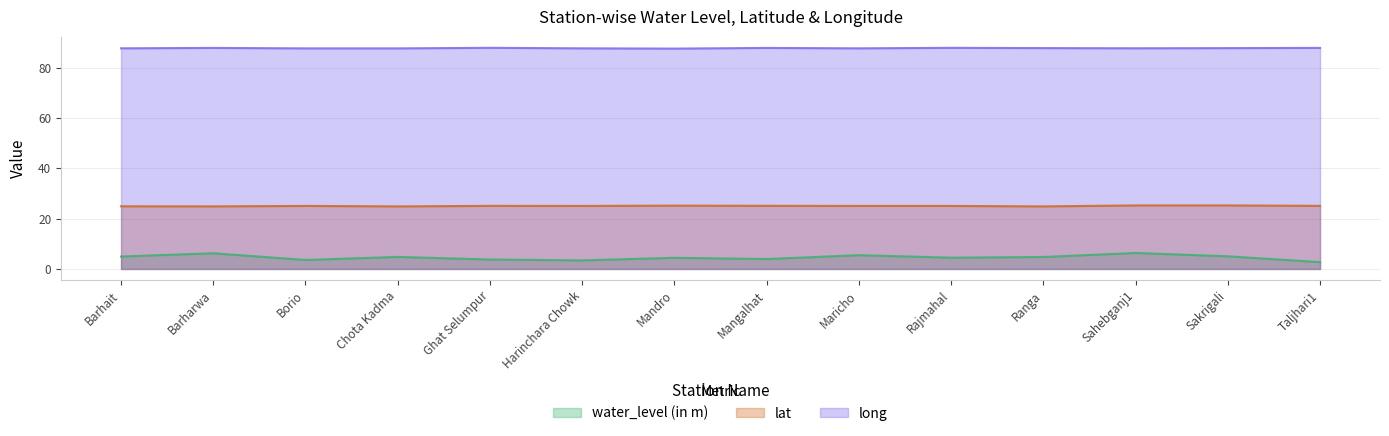

Which label corresponds to the largest value in the chart?

Ghat Selumpur